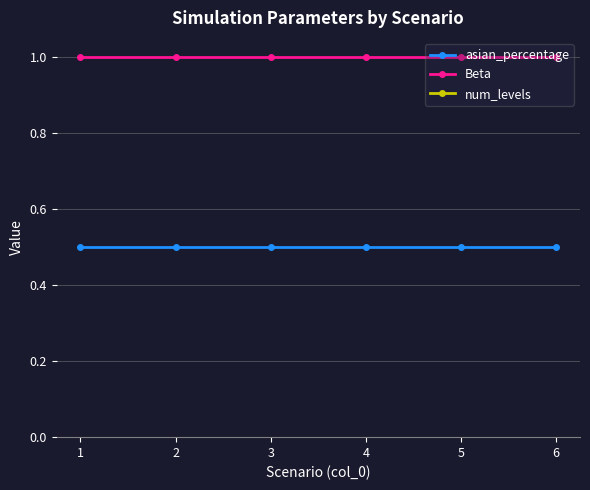

Which label corresponds to the smallest value in the chart?

1